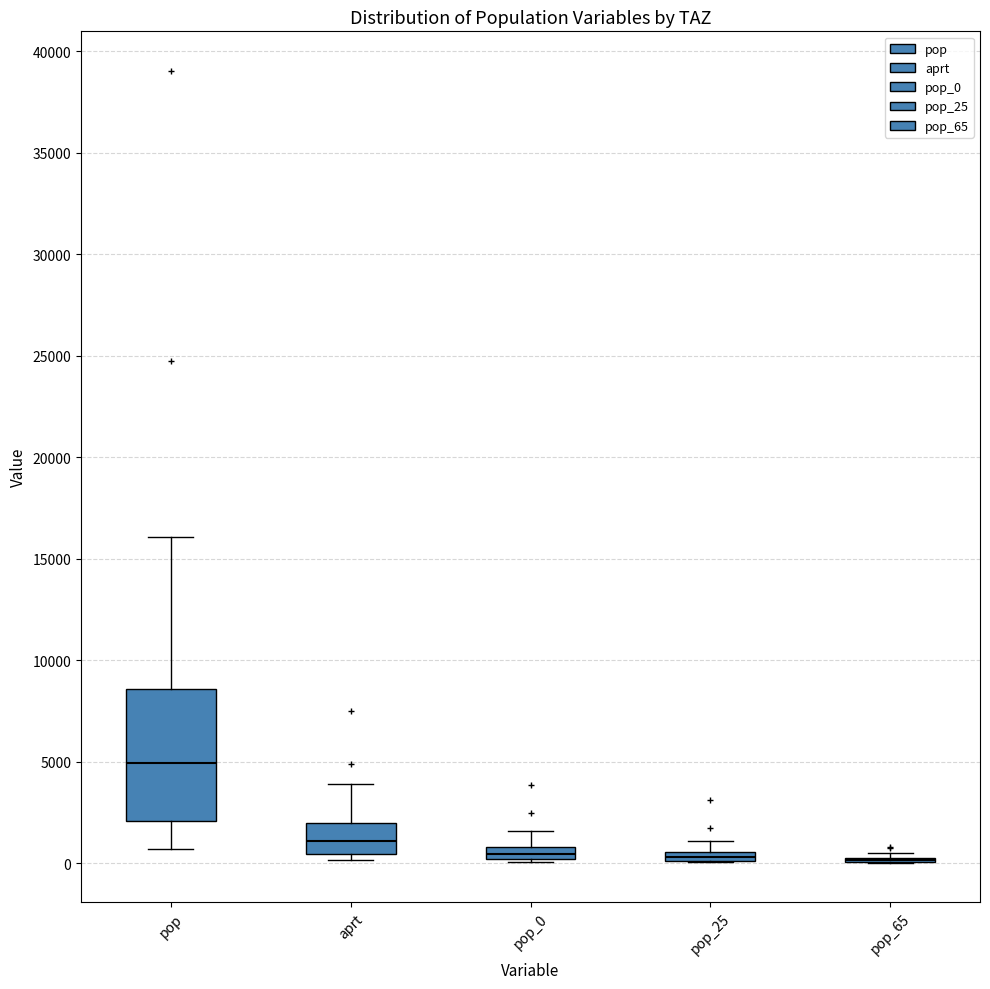

Which box is the tallest, from its lower edge to its upper edge?

pop